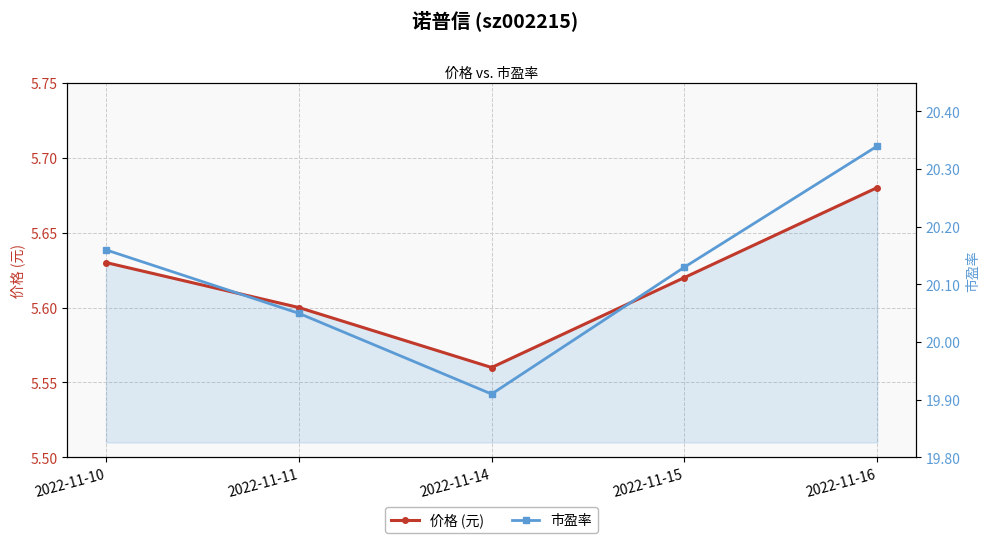

What are all the series names shown in the legend?

价格 (元), 市盈率